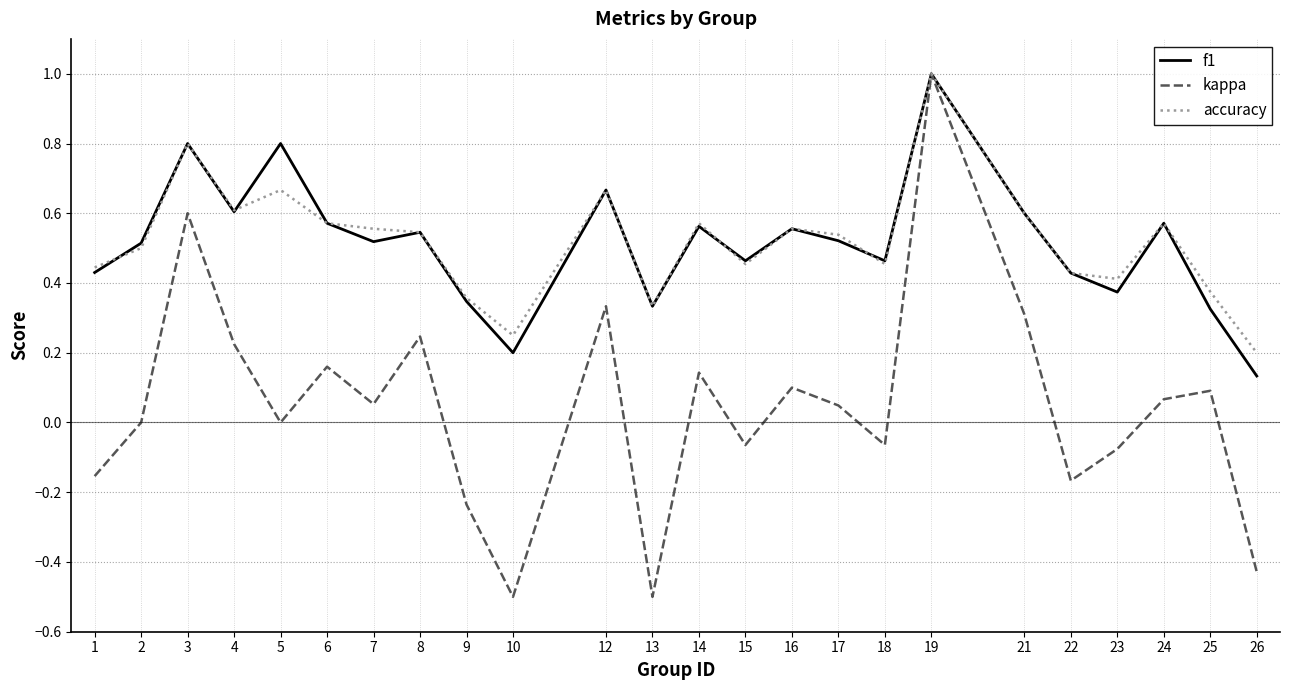

How many categories are shown in the chart?

24